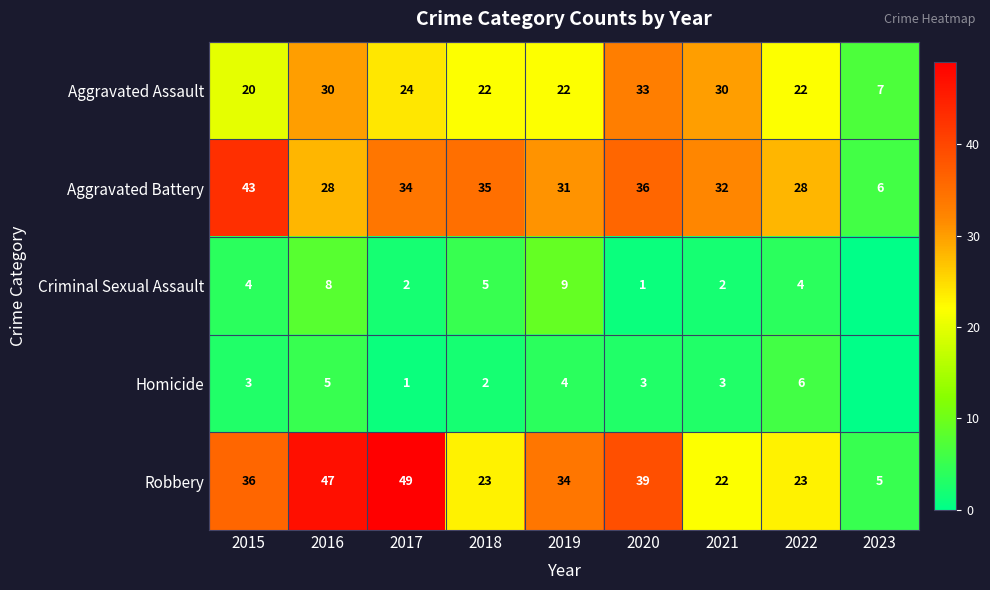

Between 2022 and 2020, which is larger?

2020